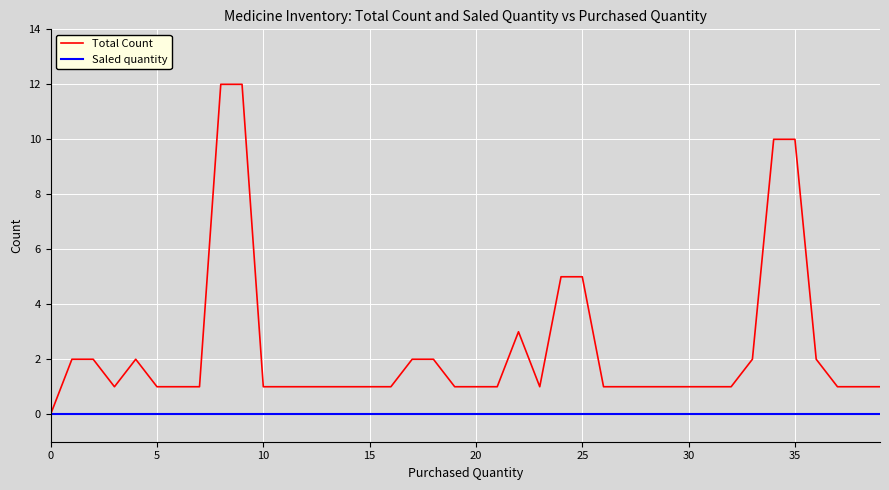

Reading left to right, transcribe all the data shown in this chart.

Total Count: 0	2	2	1	2	1	1	1	12	12	1	1	1	1	1	1	1	2	2	1	1	1	3	1	5	5	1	1	1	1	1	1	1	2	10	10	2	1	1	1
Saled quantity: 0	0	0	0	0	0	0	0	0	0	0	0	0	0	0	0	0	0	0	0	0	0	0	0	0	0	0	0	0	0	0	0	0	0	0	0	0	0	0	0